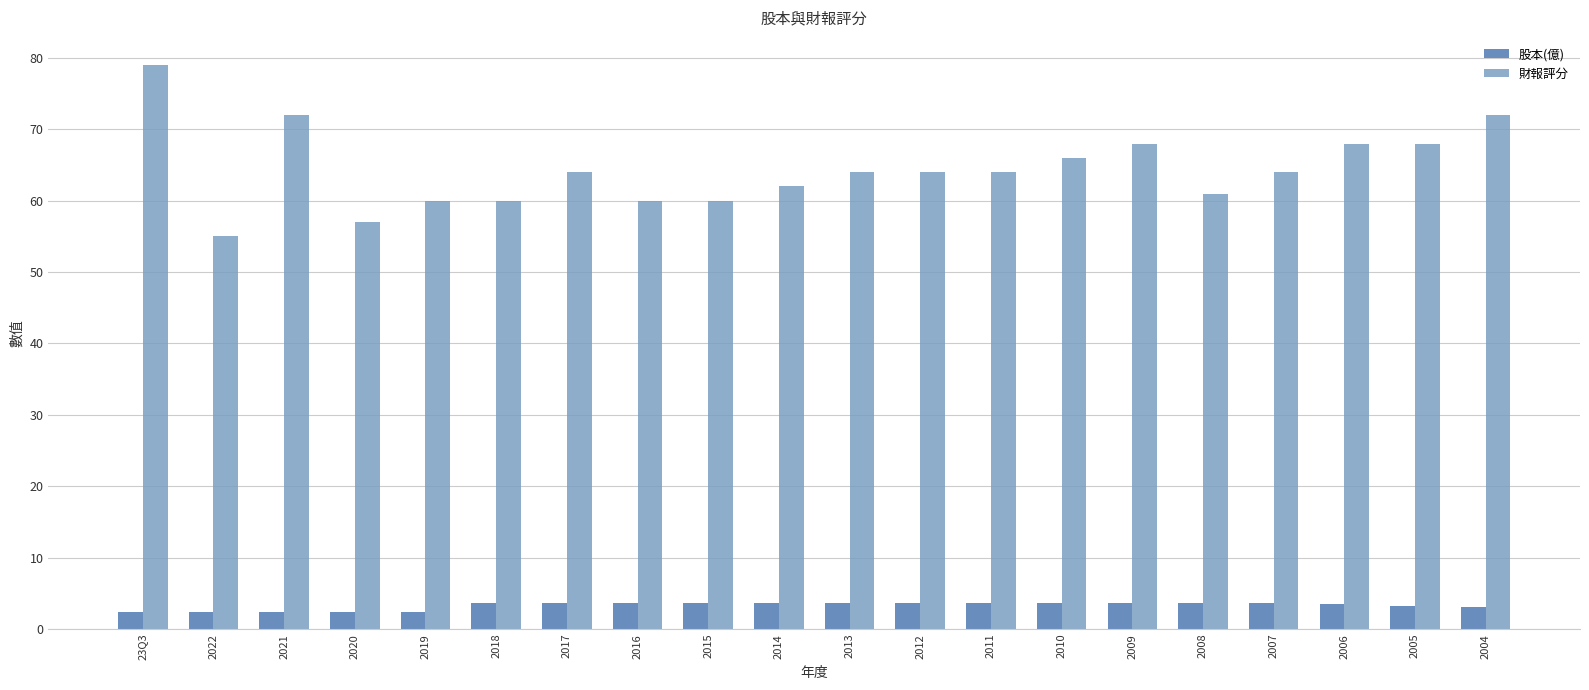

What is the average value of the 股本(億) series?

3.2